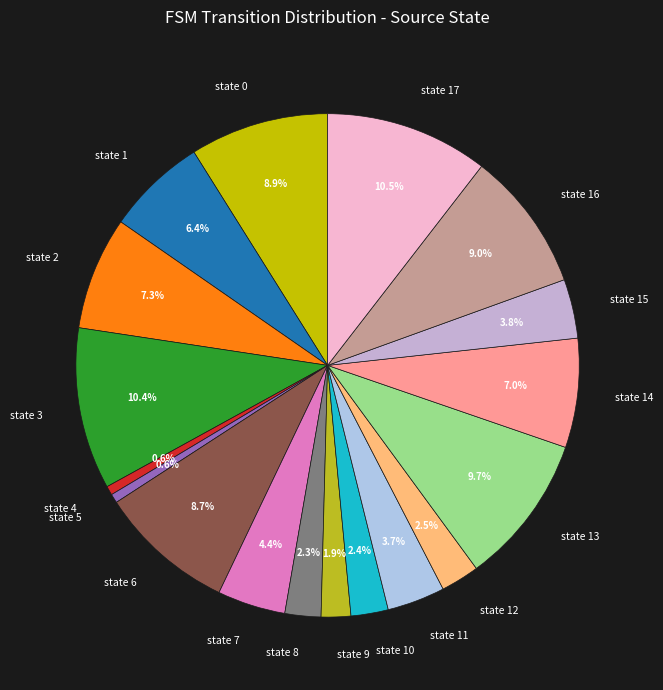

To the nearest percent, what is the combined percentage of state 5 and state 9?

2%